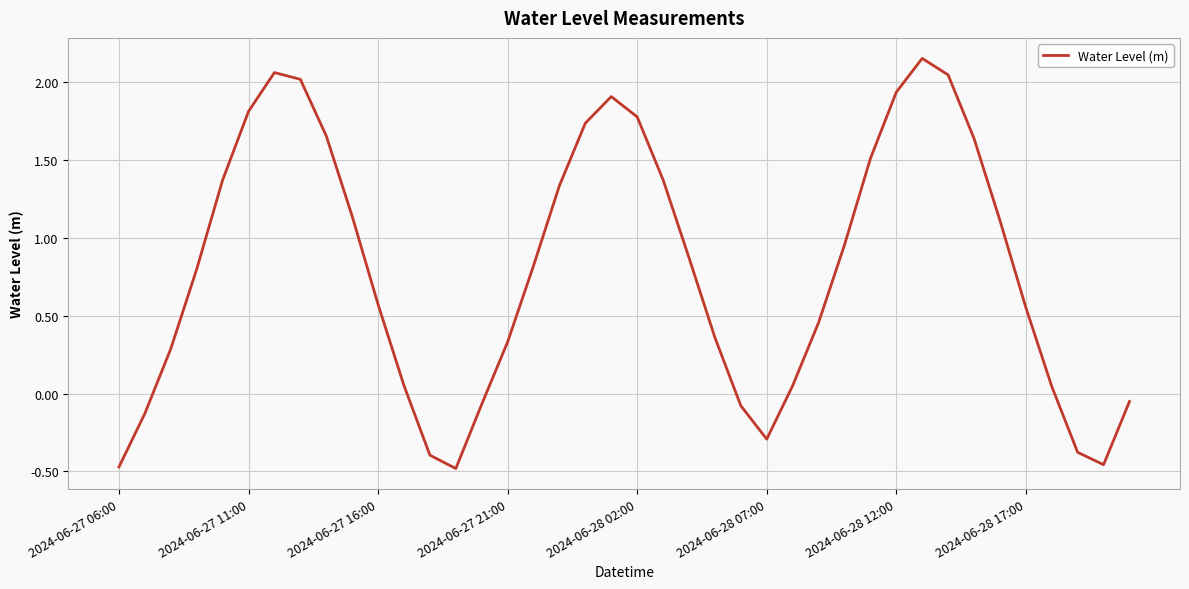

Does the chart have visible grid lines?

Yes